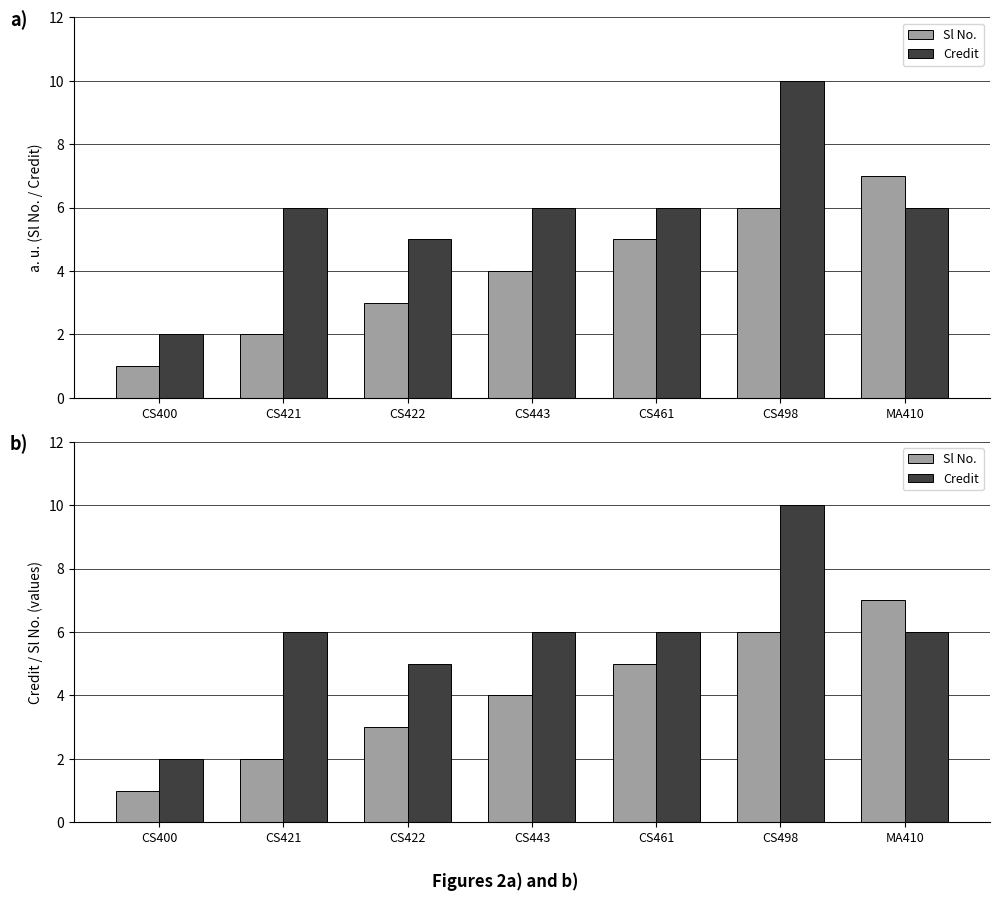

What is the approximate value of Sl No. at CS422?

3